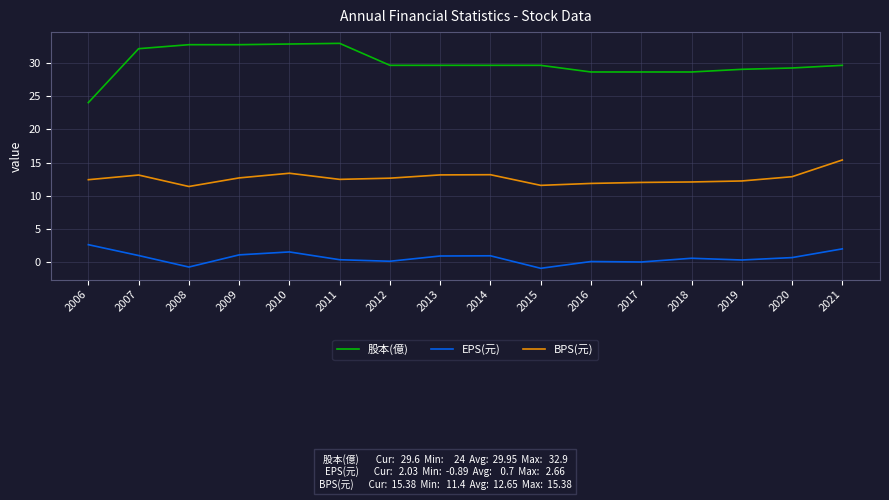

What is the sum of the 股本(億) values at 2018 and 2016?

57.2